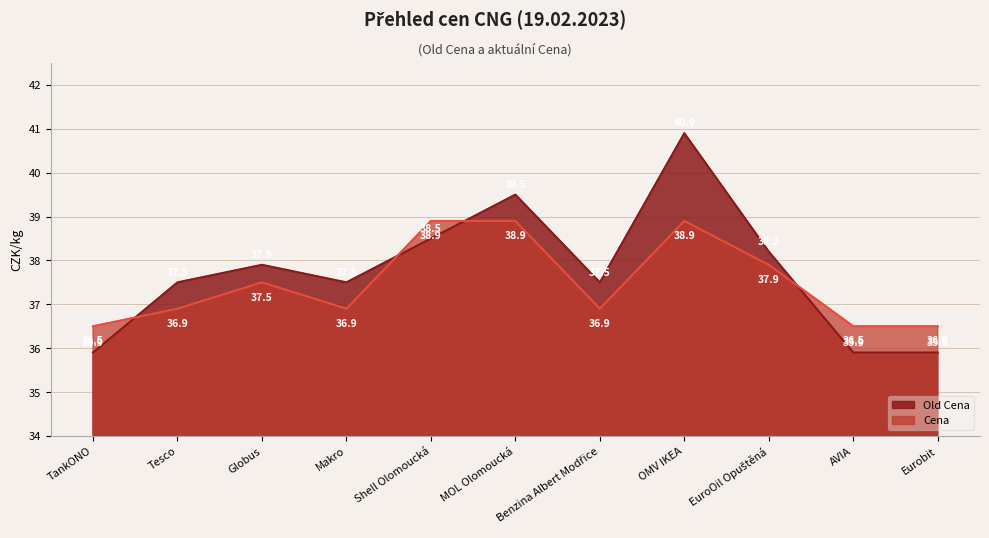

Reading left to right, list all the values displayed in this chart.

Old Cena: TankONO=35.9	Tesco=37.5	Globus=37.9	Makro=37.5	Shell Olomoucká=38.5	MOL Olomoucká=39.5	Benzina Albert Modřice=37.5	OMV IKEA=40.9	EuroOil Opuštěná=38.2	AVIA=35.9	Eurobit=35.9
Cena: TankONO=36.5	Tesco=36.9	Globus=37.5	Makro=36.9	Shell Olomoucká=38.9	MOL Olomoucká=38.9	Benzina Albert Modřice=36.9	OMV IKEA=38.9	EuroOil Opuštěná=37.9	AVIA=36.5	Eurobit=36.5